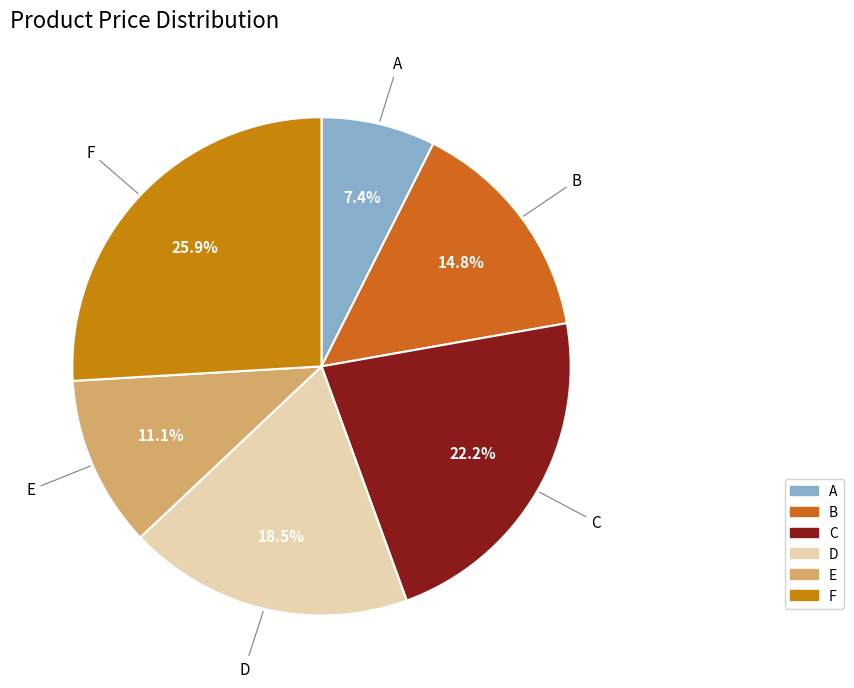

How many segments does this pie chart have?

6